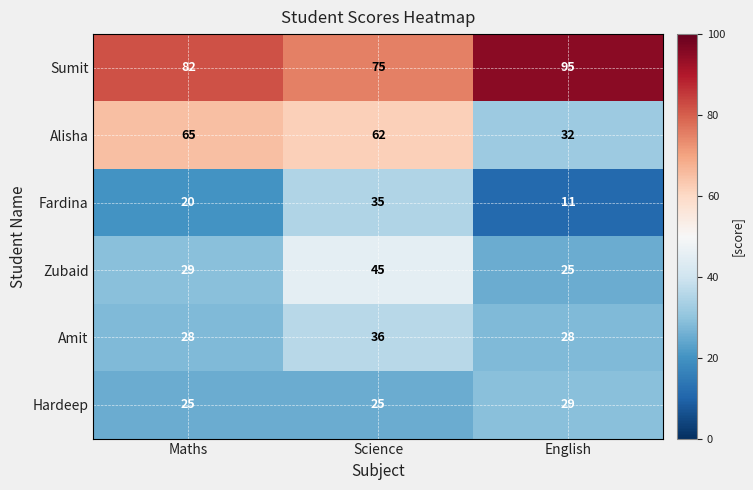

At which label is Zubaid closest to 35?

Maths